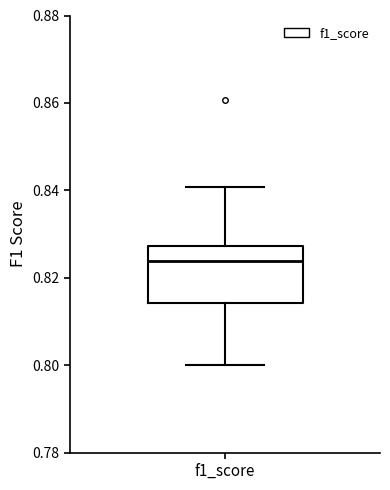

Read this box plot against the y-axis: the position of the median line, the range covered by the box, and the ends of both whiskers. The values are not printed on the chart, so give them approximately, as read against the axis.

median 0.824, box 0.814 to 0.828, whiskers 0.800 to 0.840